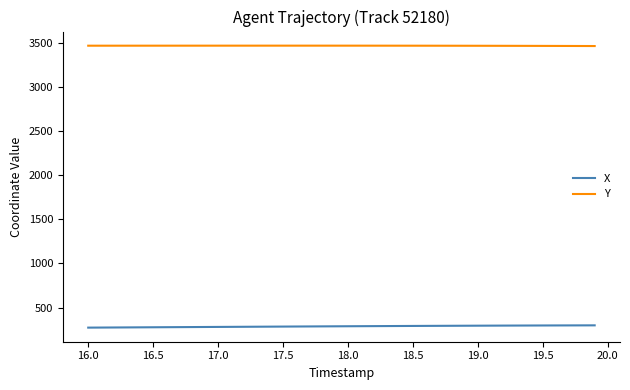

True or false: Y and X intersect in this chart.

False